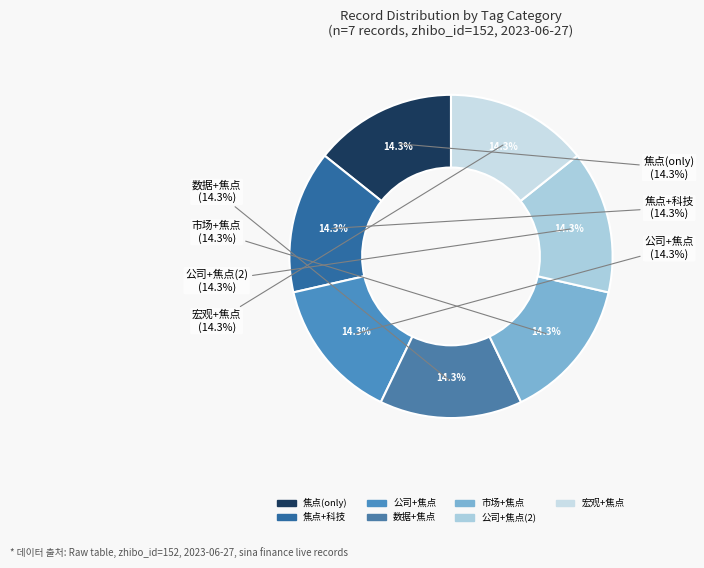

Combined, do 3155034 and 3155075 account for over 50%?

No